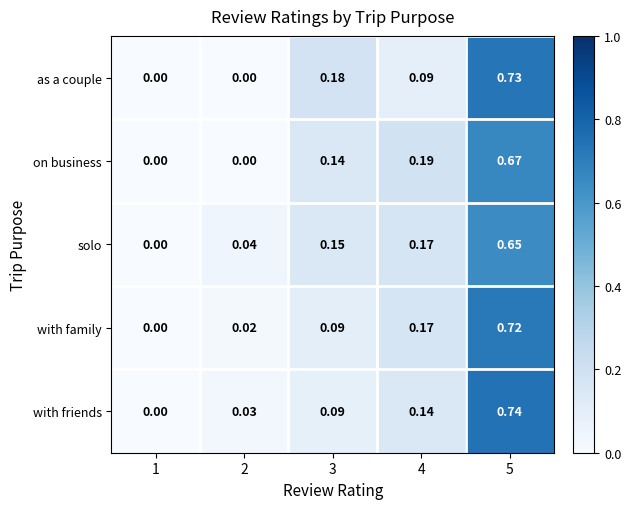

Which series changed the most between 2 and 4?

on business